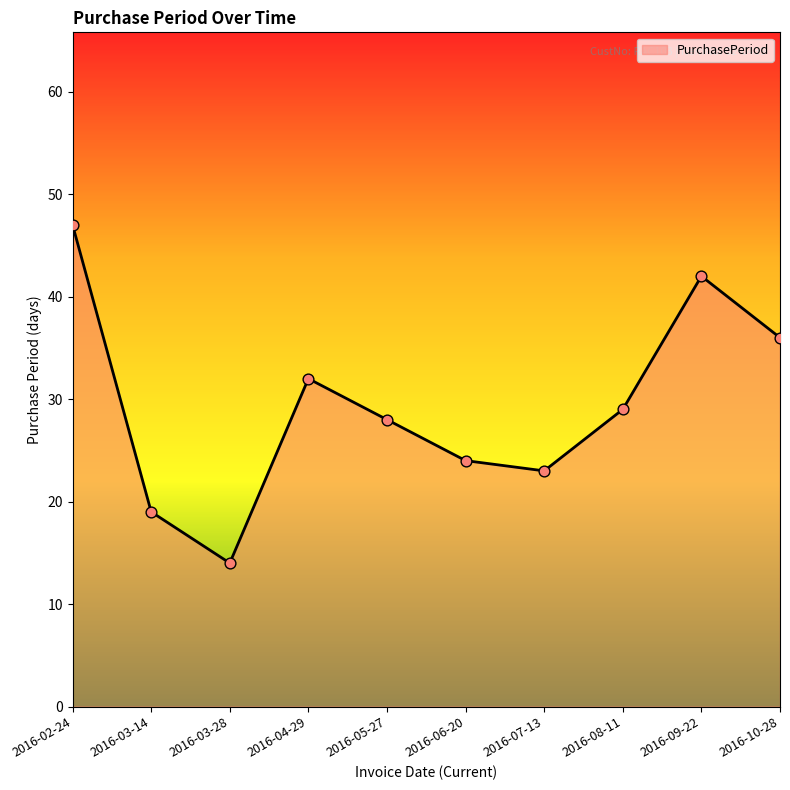

What is the change in value from 2016-04-29 to 2016-05-27?

-4